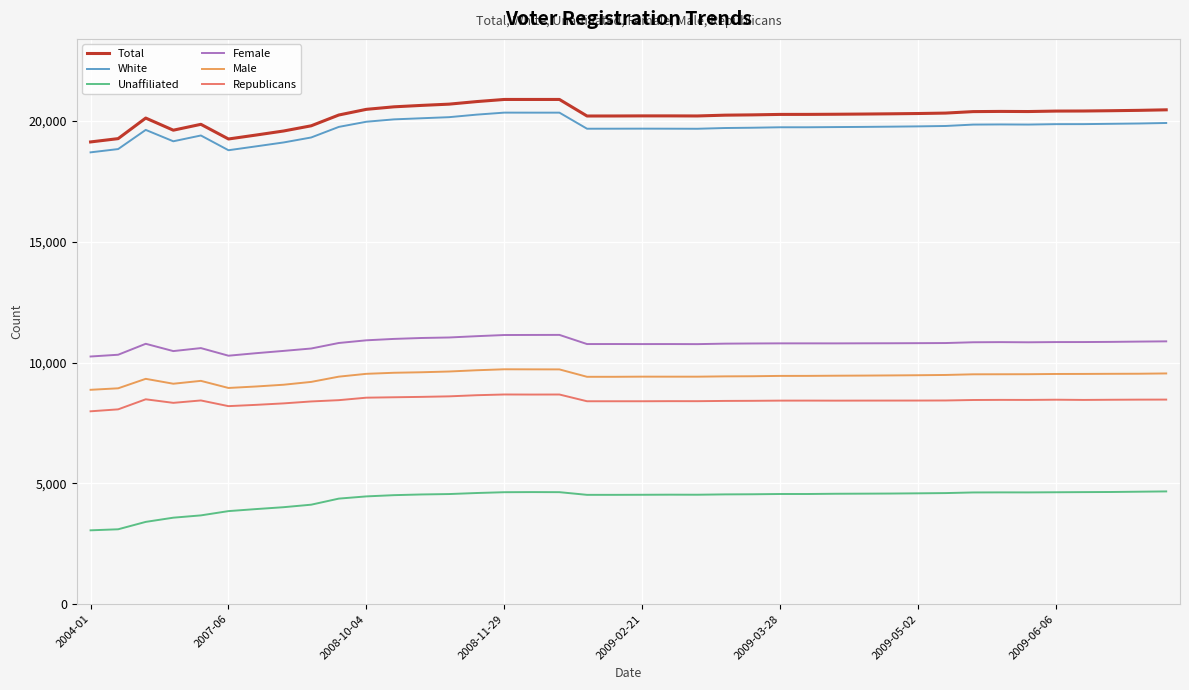

What is the maximum value for Unaffiliated?

4666